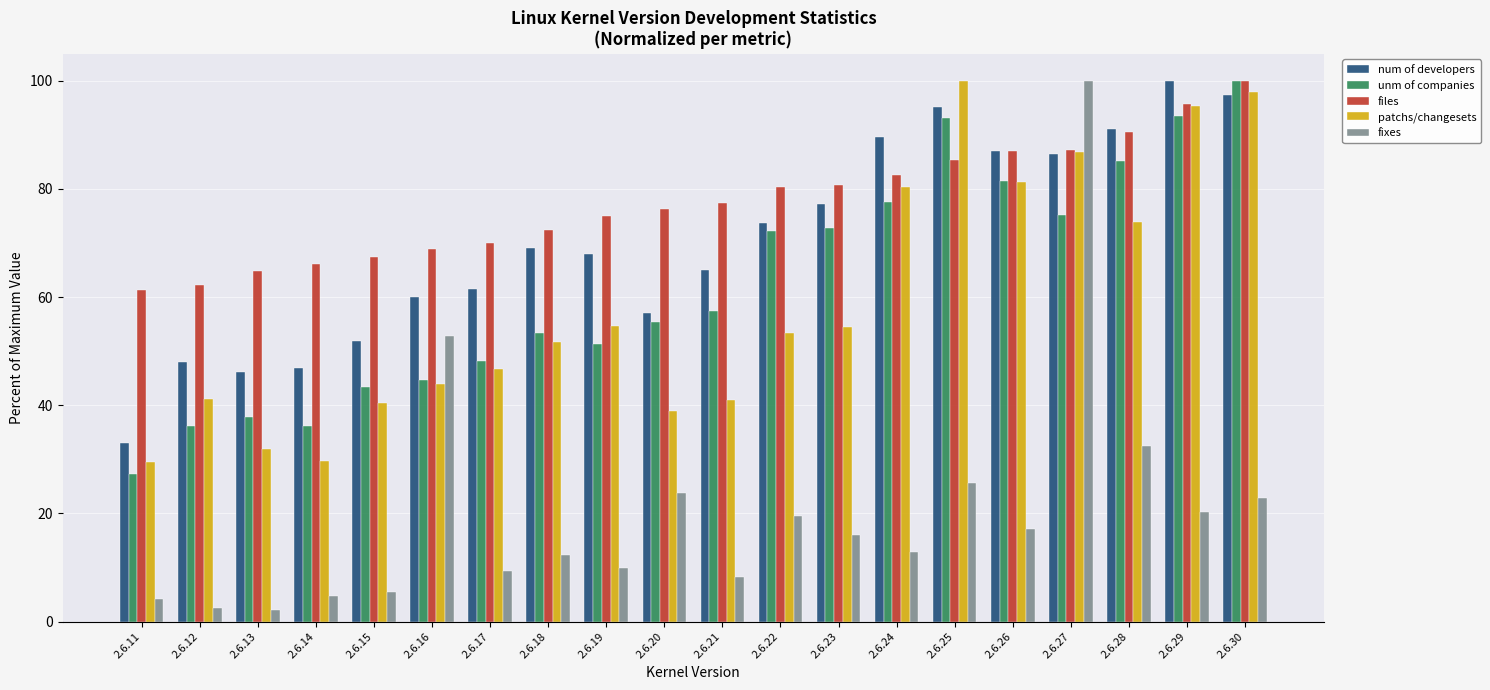

Which series has the largest total across all categories?

files